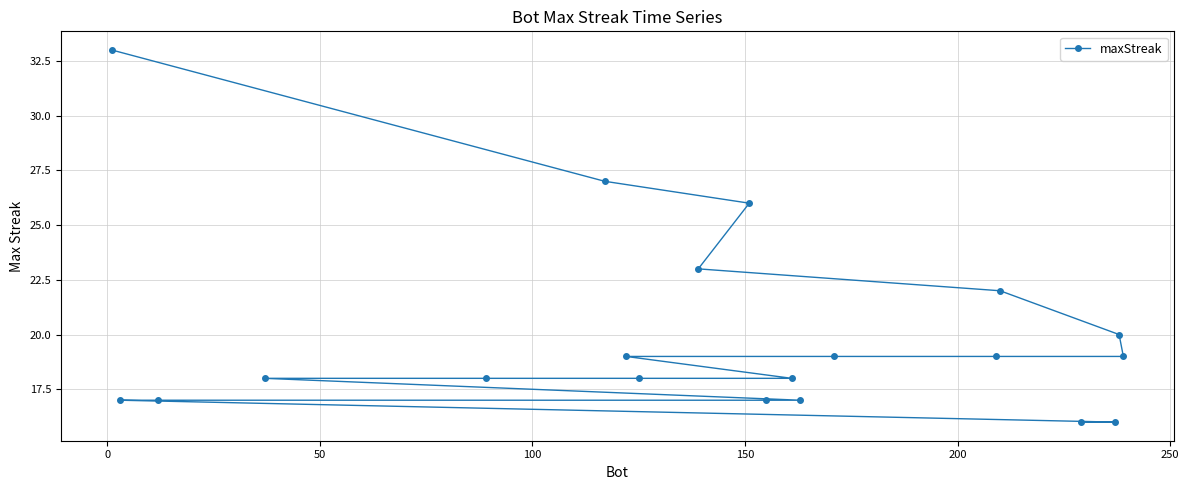

What is the difference between the second highest and minimum values?

11